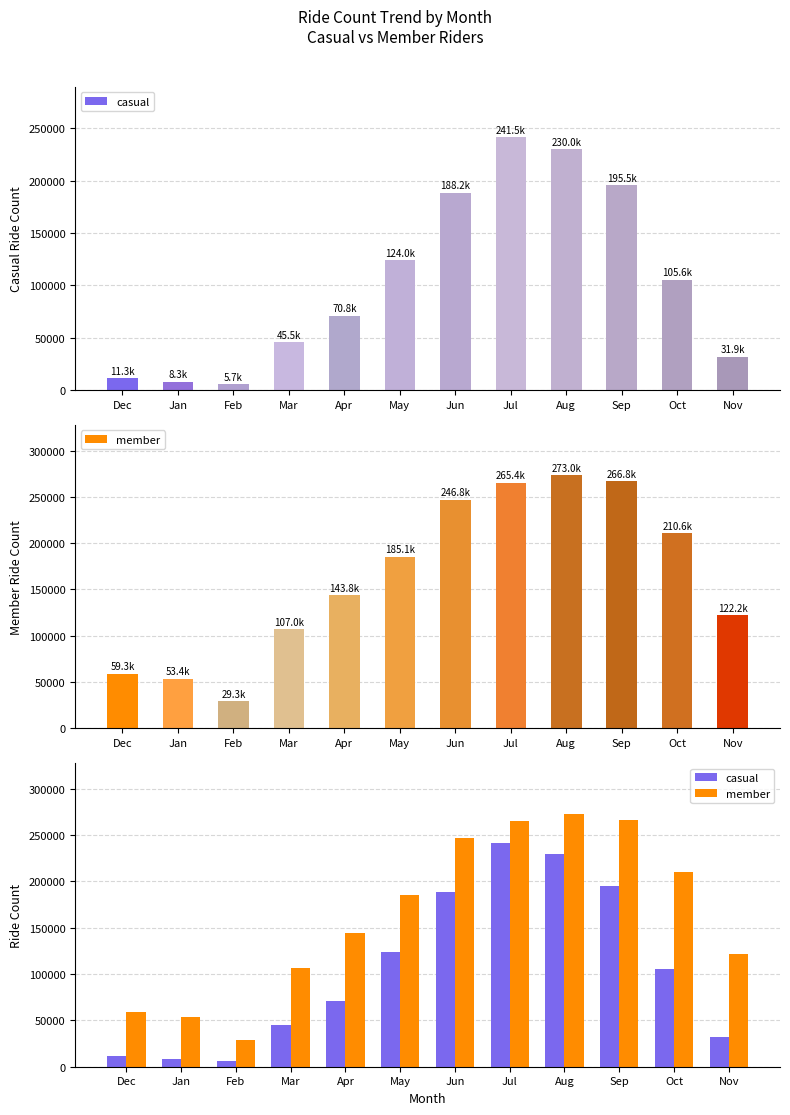

Reading left to right, list all the values displayed in this chart.

casual: Dec=11319	Jan=8259	Feb=5695	Mar=45528	Apr=70776	May=123950	Jun=188245	Jul=241489	Aug=229988	Sep=195466	Oct=105589	Nov=31866
member: Dec=59297	Jan=53441	Feb=29317	Mar=107017	Apr=143843	May=185143	Jun=246775	Jul=265420	Aug=273045	Sep=266818	Oct=210550	Nov=122173